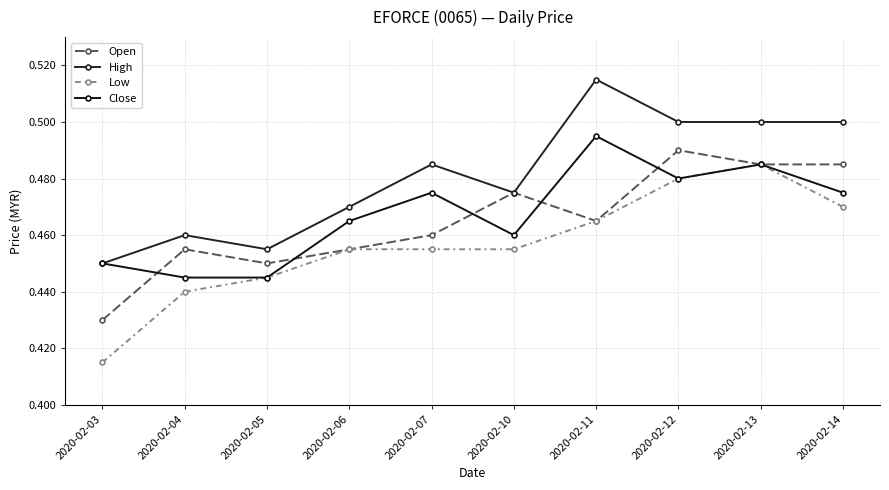

Count the High values in the range 0 to 1.

10